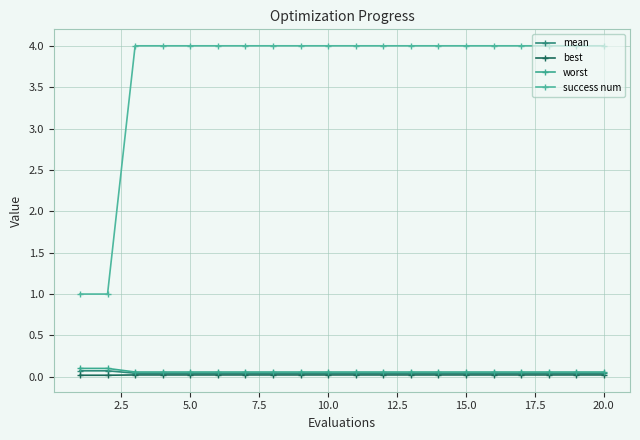

How many distinct data groups are displayed?

4